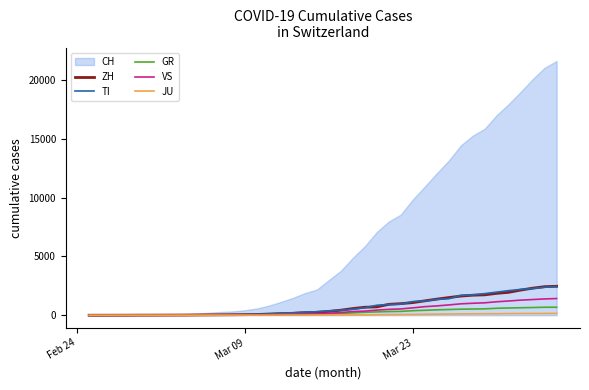

True or false: VS and JU cross at least once.

False